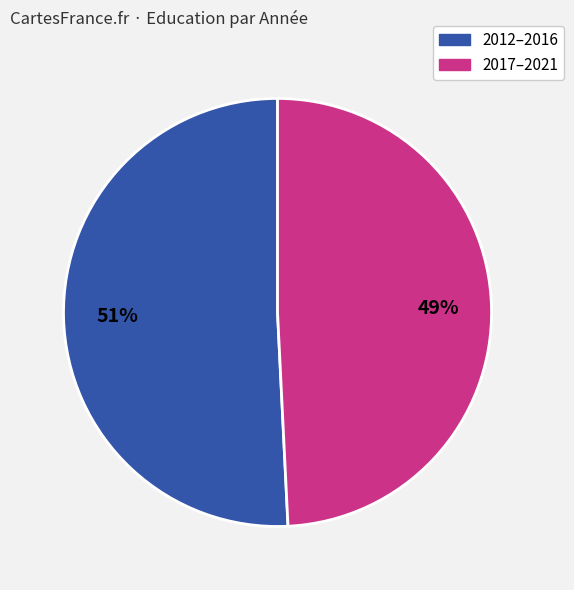

To the nearest percent, what is the difference between the largest and smallest slice percentages?

2%